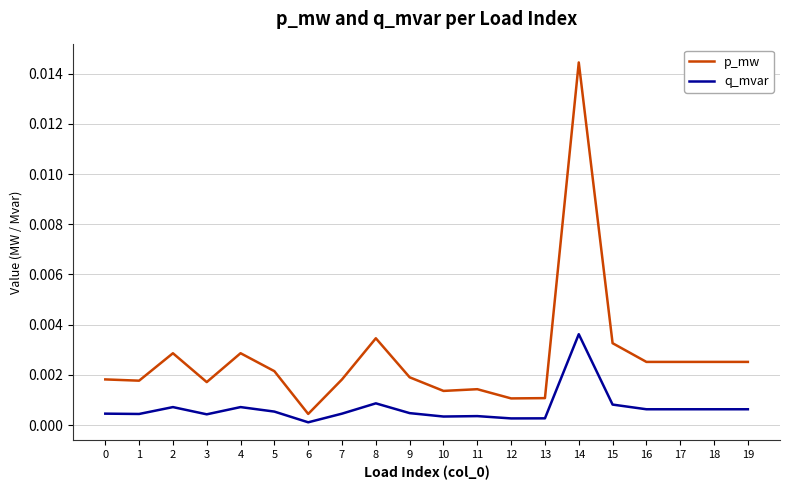

What are all the series names shown in the legend?

p_mw, q_mvar